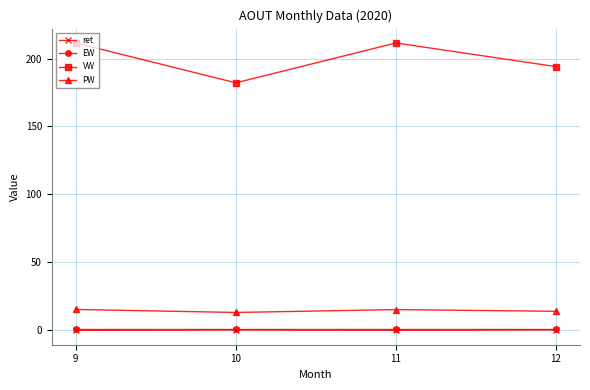

What is the sum of all VW values?

799.0